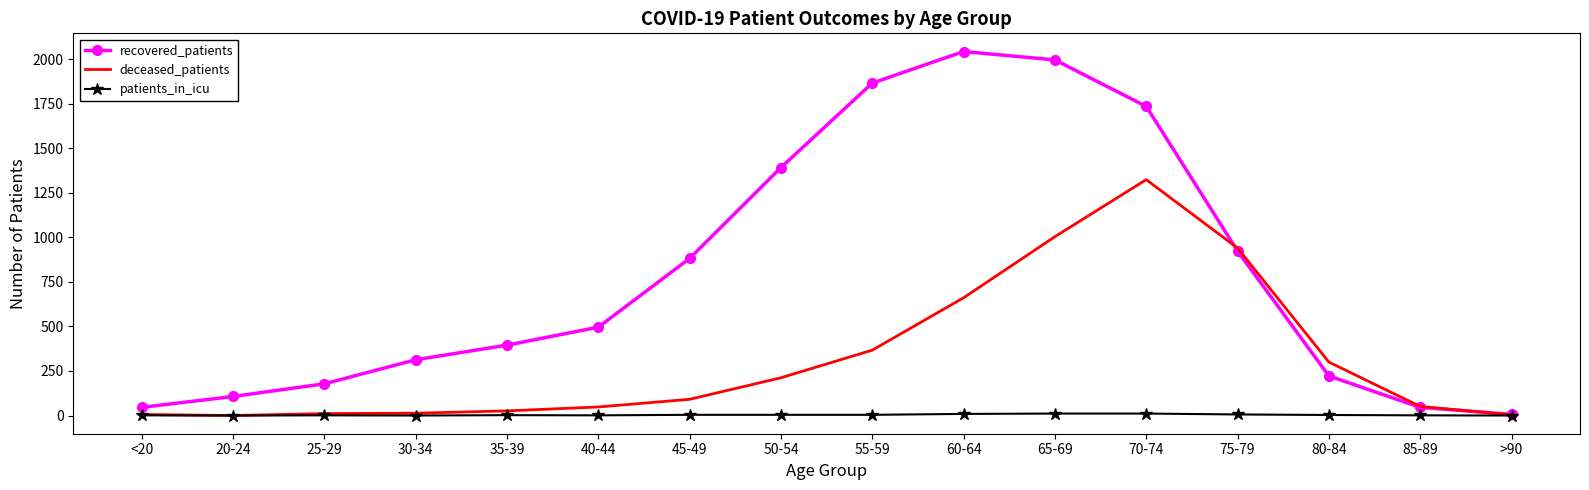

Is the value of deceased_patients at 70-74 greater than the value of patients_in_icu at 40-44?

Yes